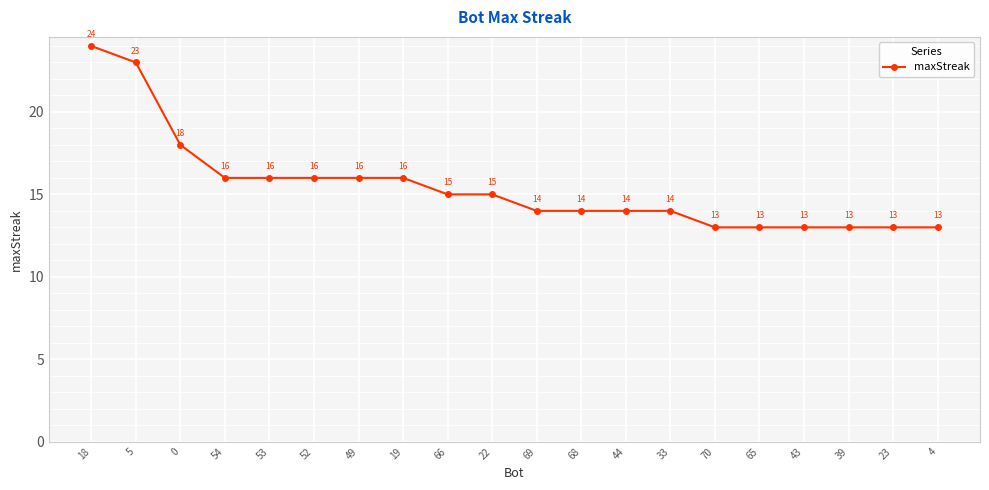

What value does the data have at 52, to the nearest 5?

15